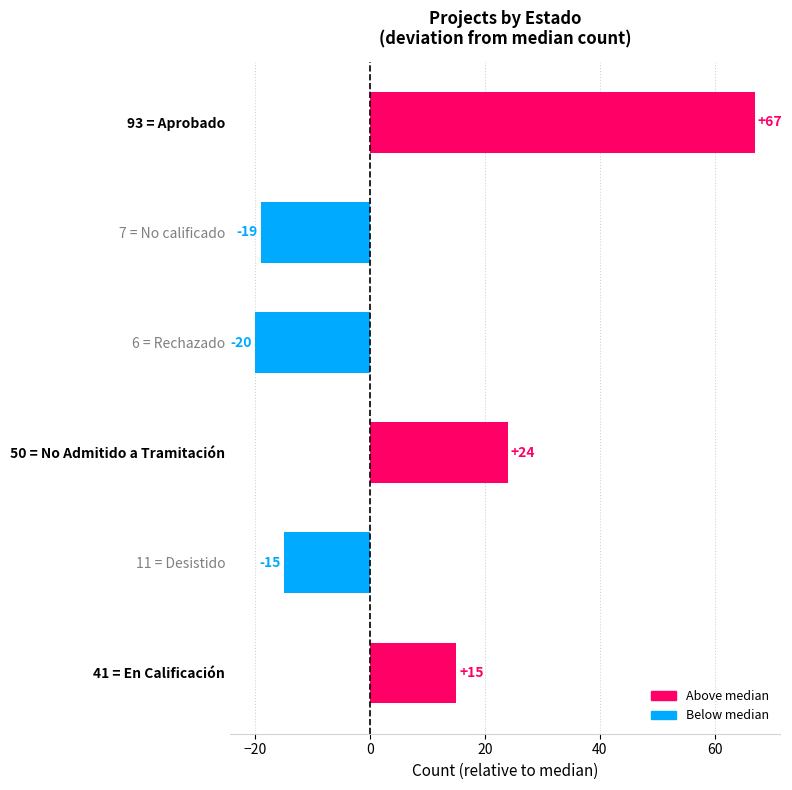

Which category has the highest value across all series?

93 = Aprobado